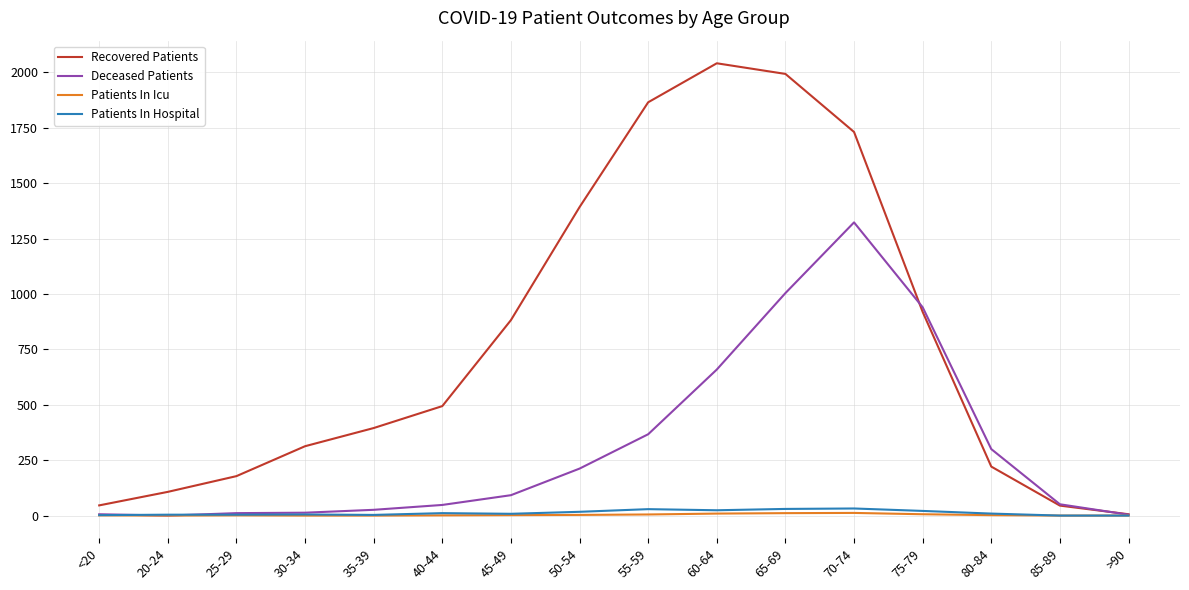

Is the value of Recovered Patients at <20 greater than the value of Patients In Hospital at 85-89?

Yes